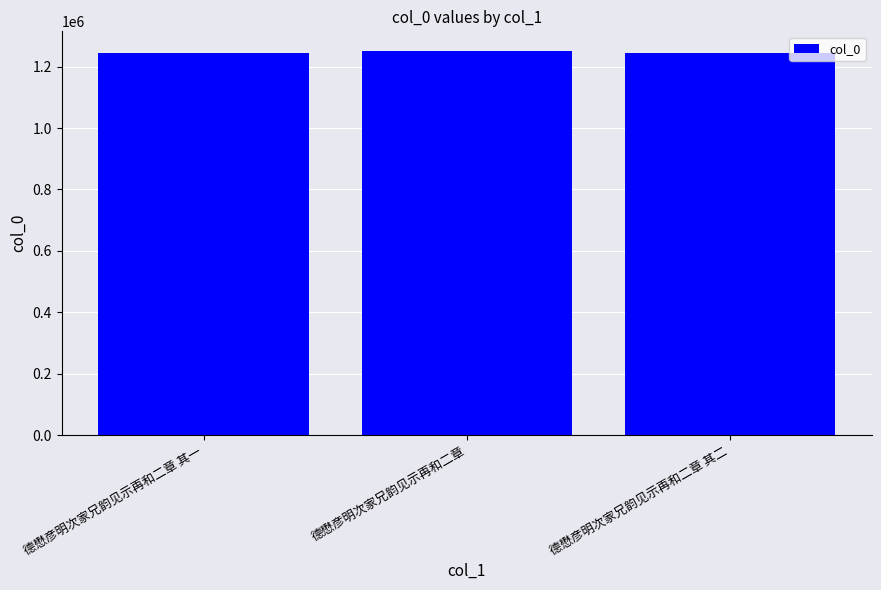

How many data points does each series have?

3